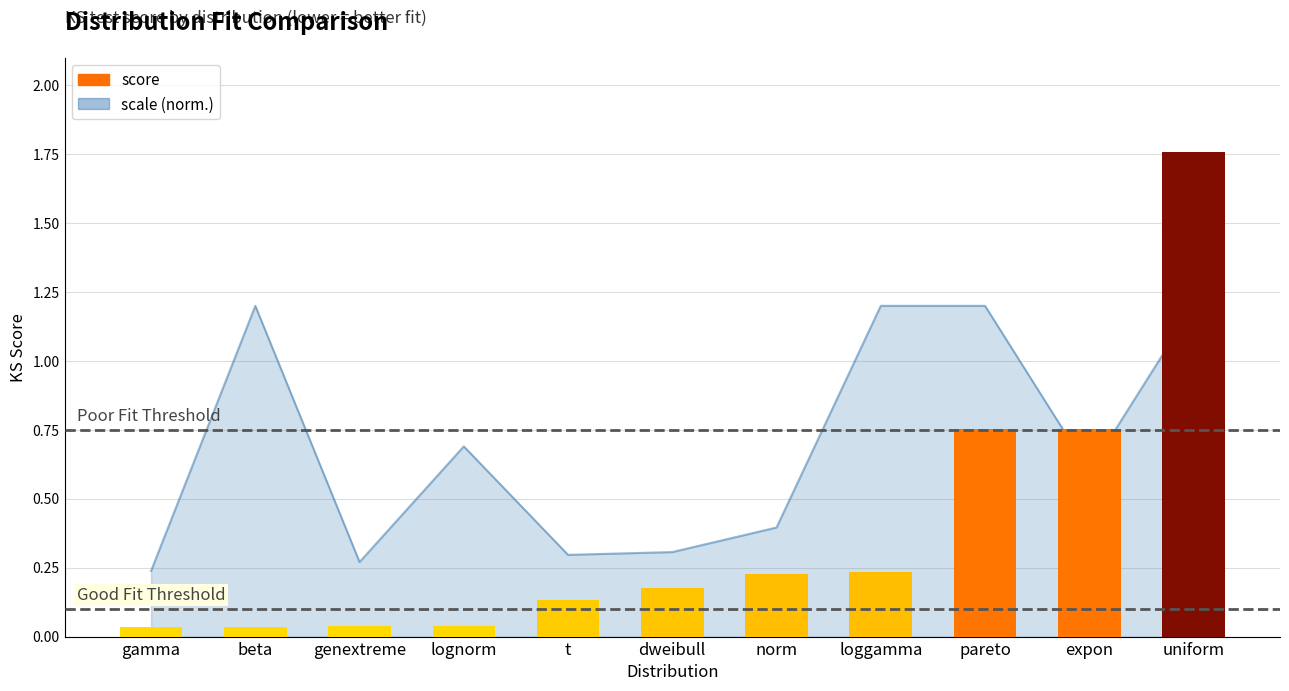

List the labels in order of value, largest first.

uniform, expon, pareto, loggamma, norm, dweibull, t, lognorm, genextreme, beta, gamma